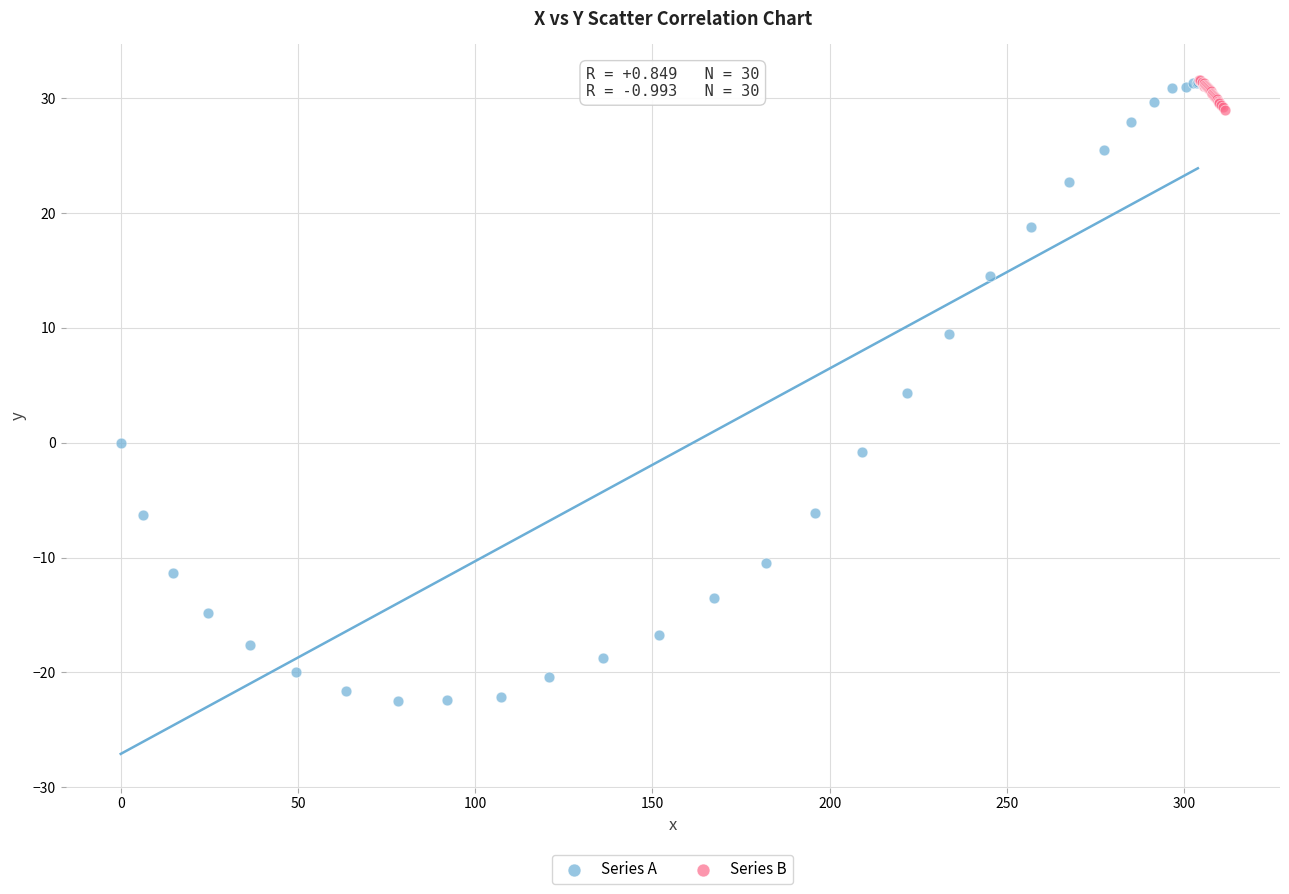

Which series has the largest Y range (max minus min)?

Series A